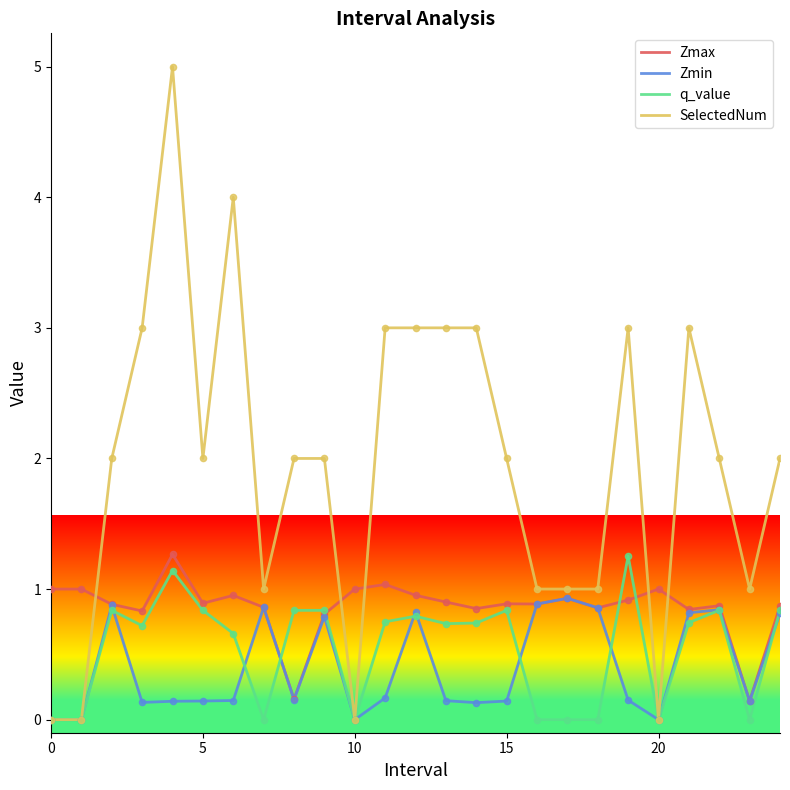

Which series has the largest total across all categories?

SelectedNum